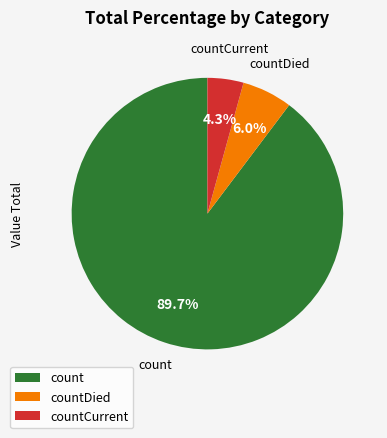

What is the largest slice in the pie chart?

count